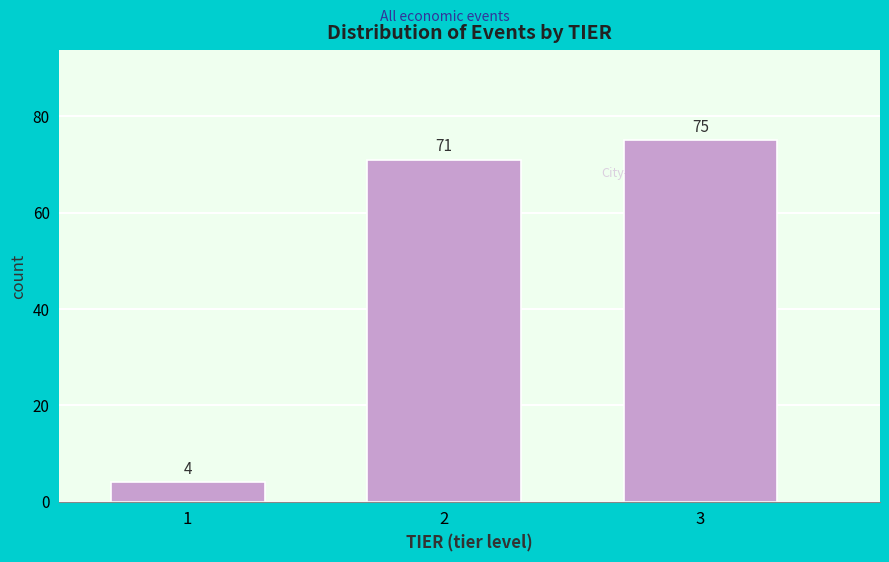

Reading right to left, extract all data points from this chart.

3=75	2=71	1=4